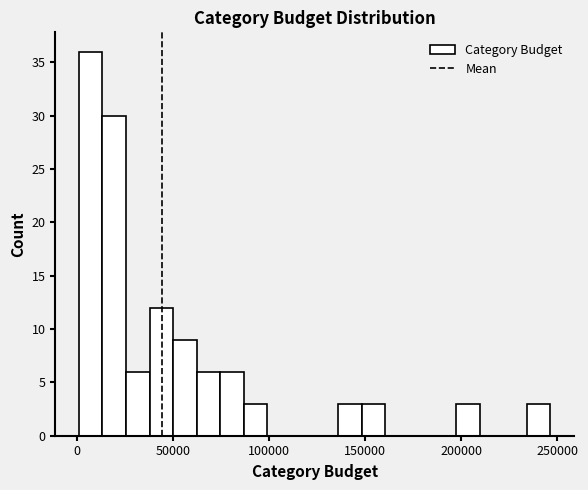

Around what value on the x-axis is the tallest bar? Give the approximate position of its centre, as read against the axis.

5000